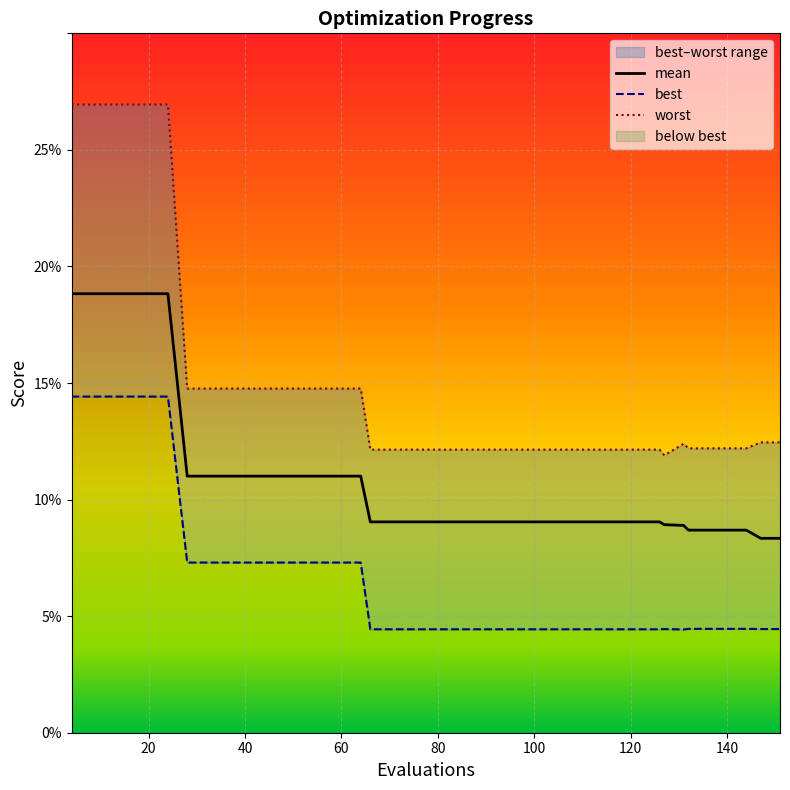

True or false: mean and best intersect in this chart.

False